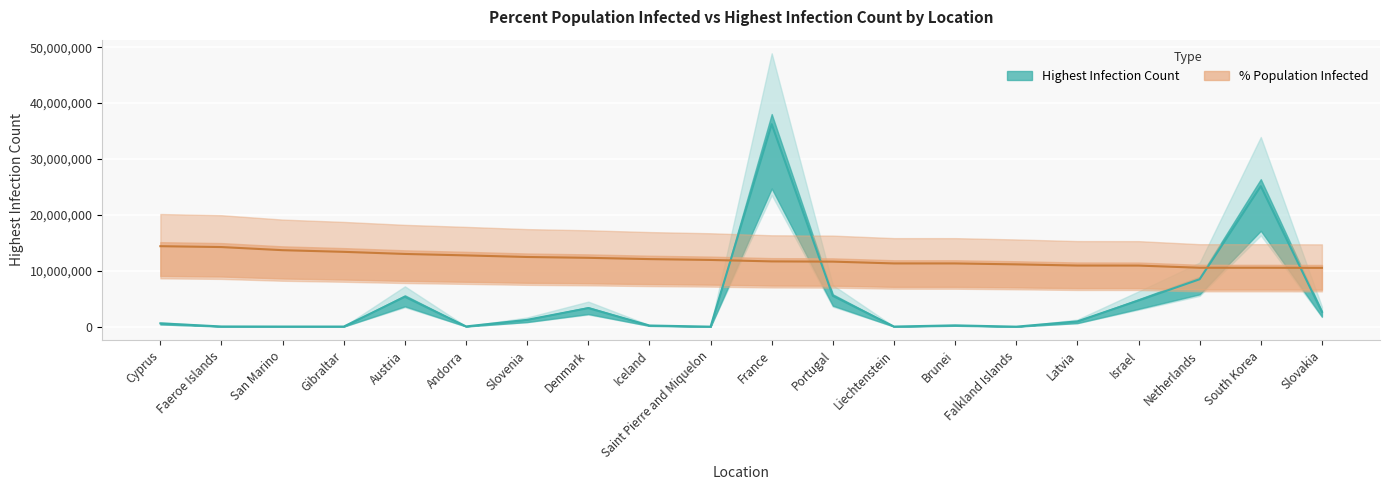

What is the difference between the second highest and minimum values in the PercentPopulationInfected series?

3723052.3